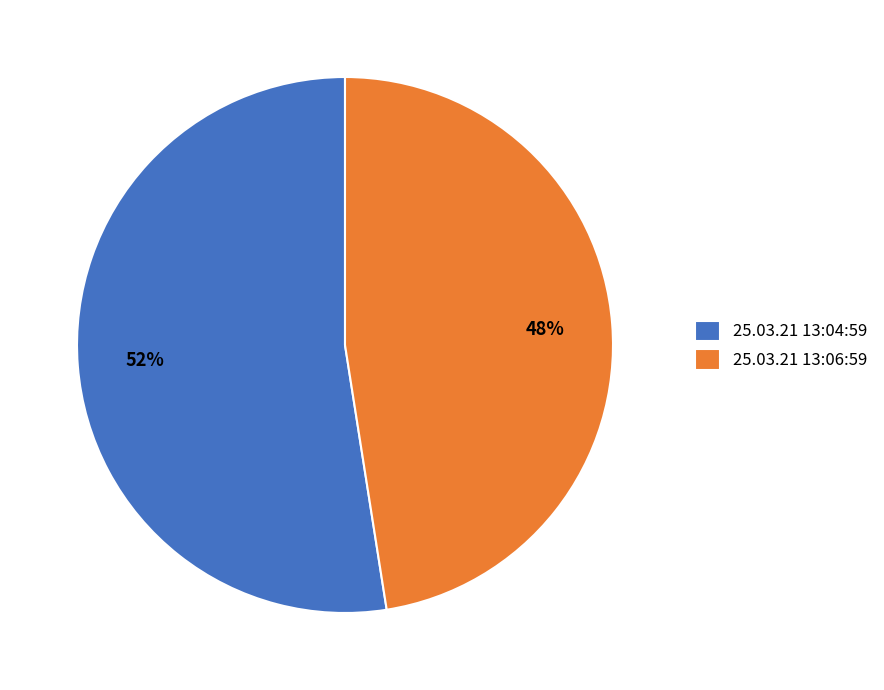

Count the number of slices in the pie.

2